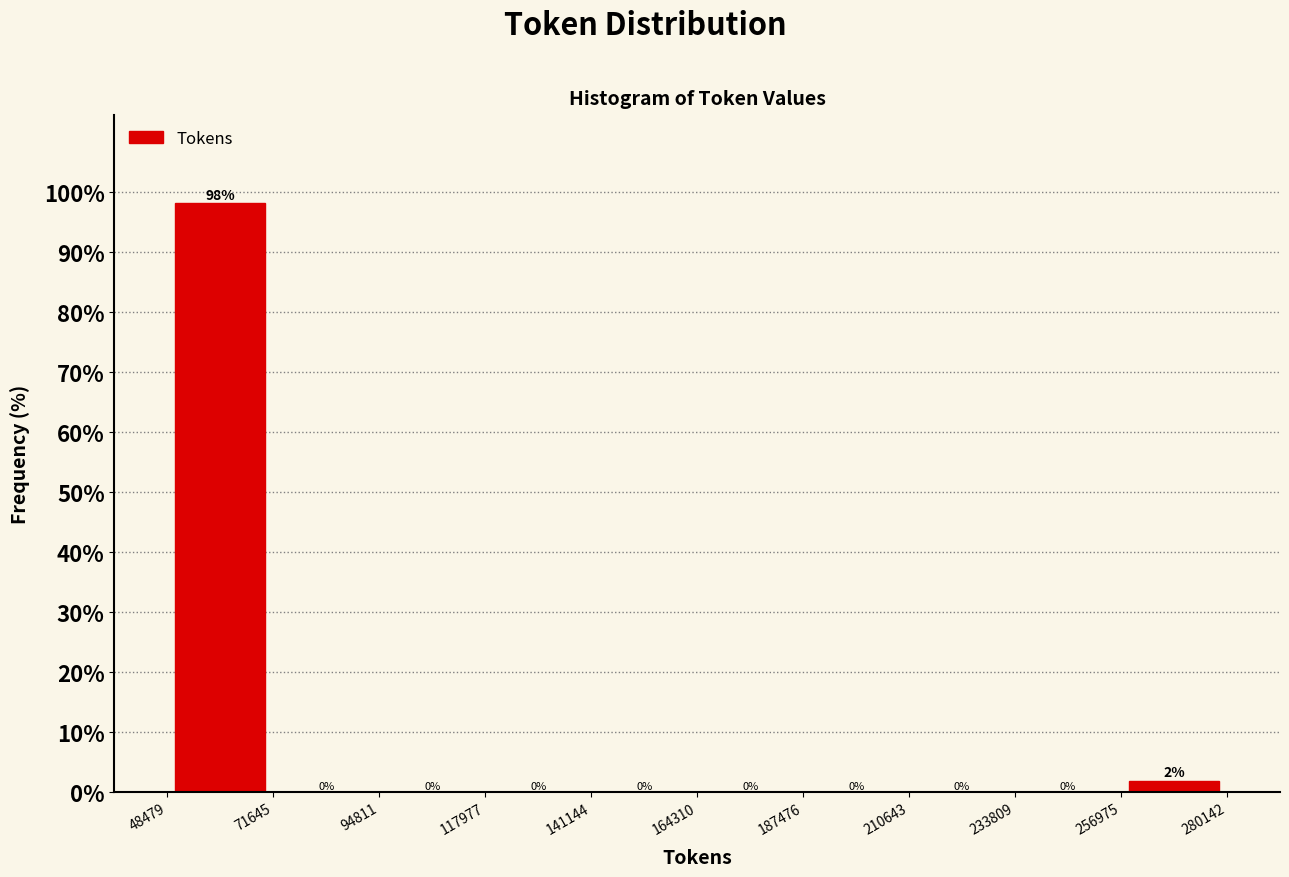

Over which range of the x-axis is the bar tallest?

48479 to 71645